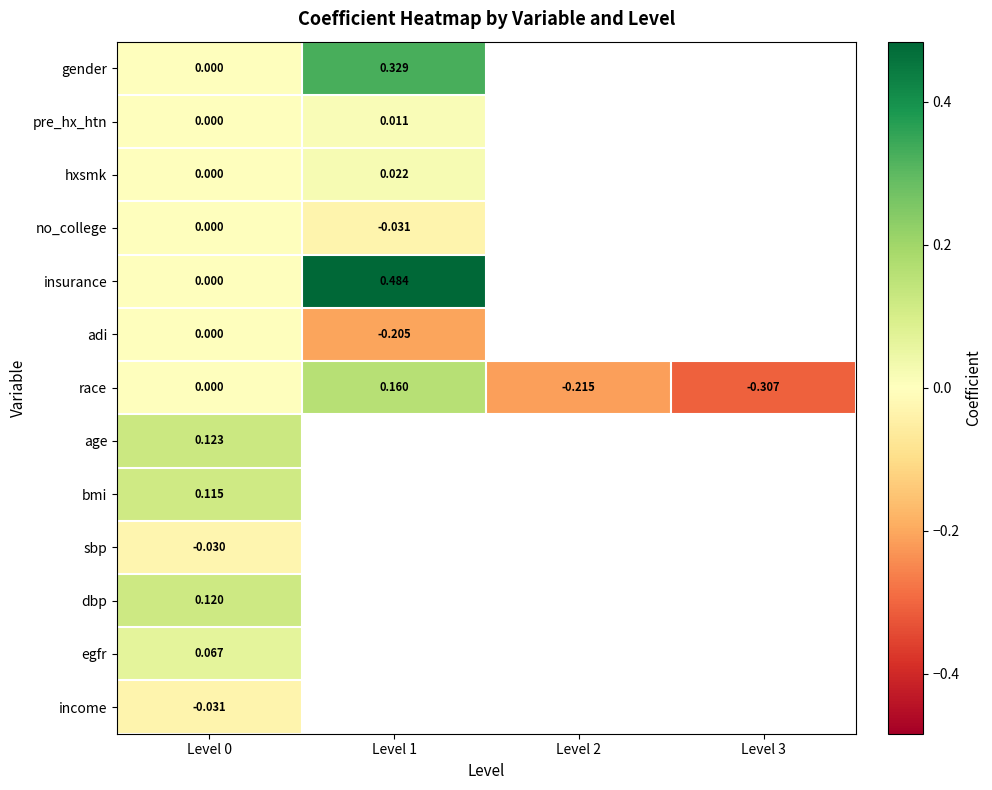

Is the value of adi at Level 1 greater than the value of race at Level 0?

No